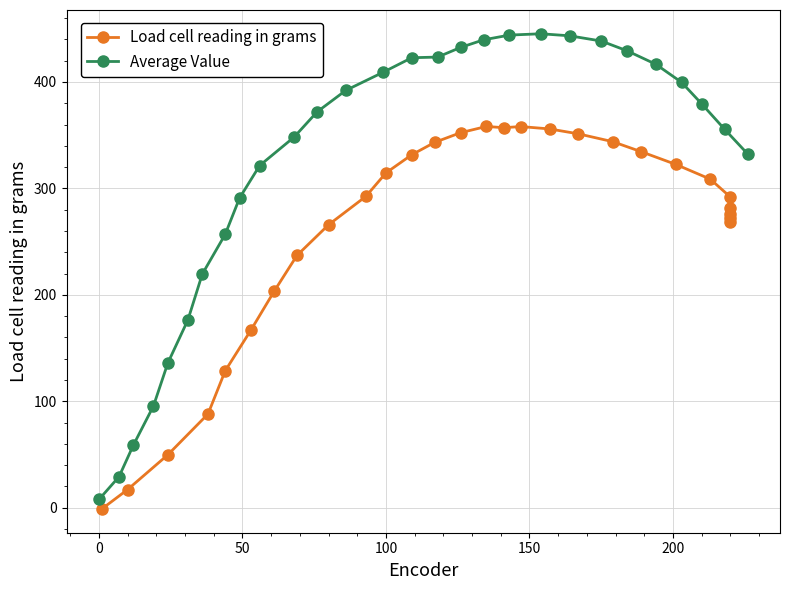

True or false: Load cell reading in grams and Average Value intersect in this chart.

False